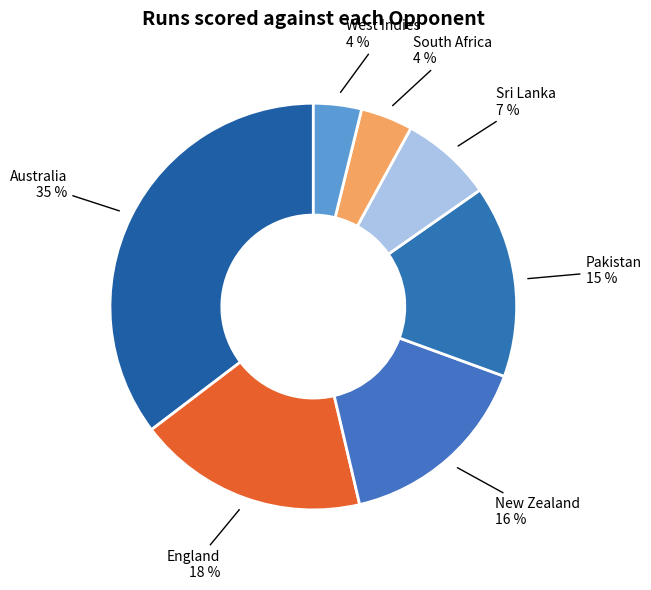

Is there any slice that represents more than half of the pie?

No